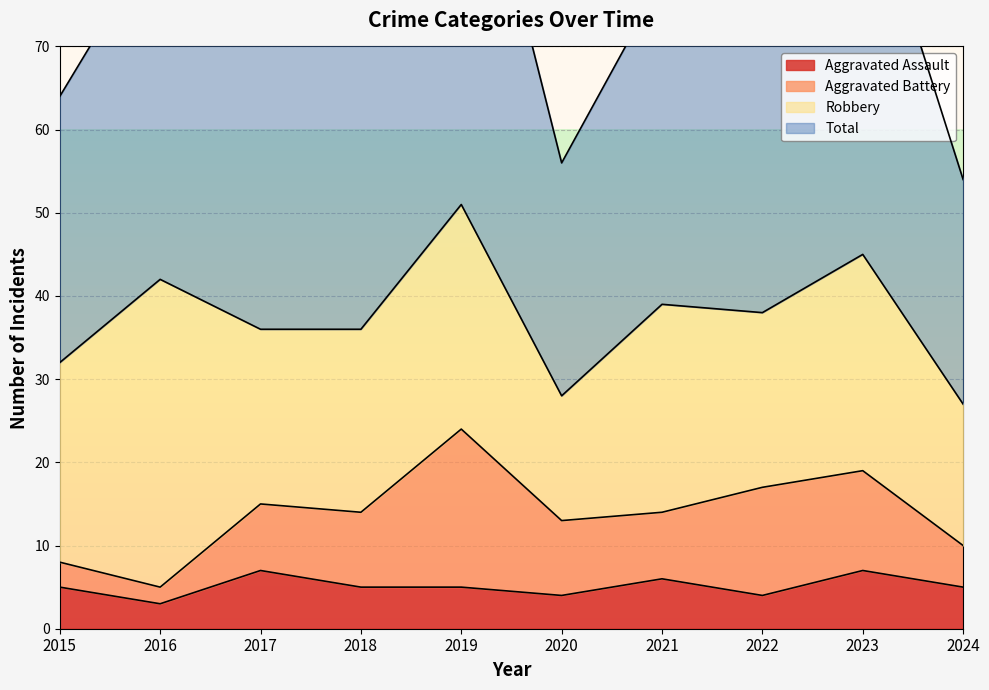

Is it true that Aggravated Assault equals 7 at 2017?

True